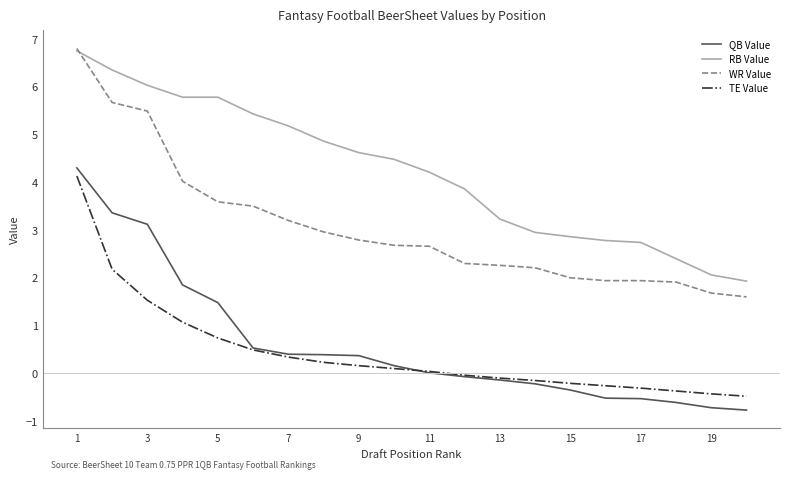

What is the lowest value of the TE Value series?

-0.5